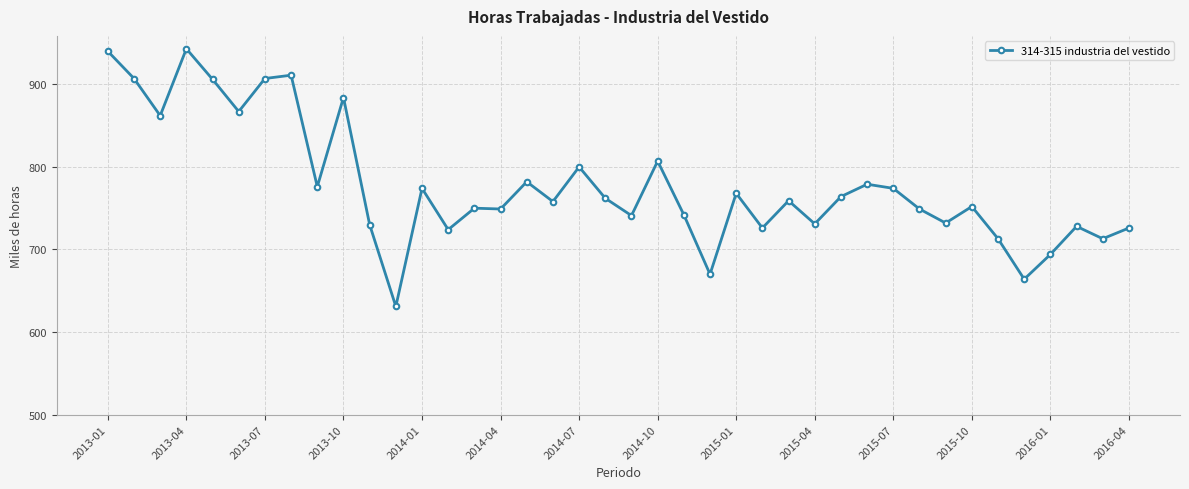

What is the average value?

777